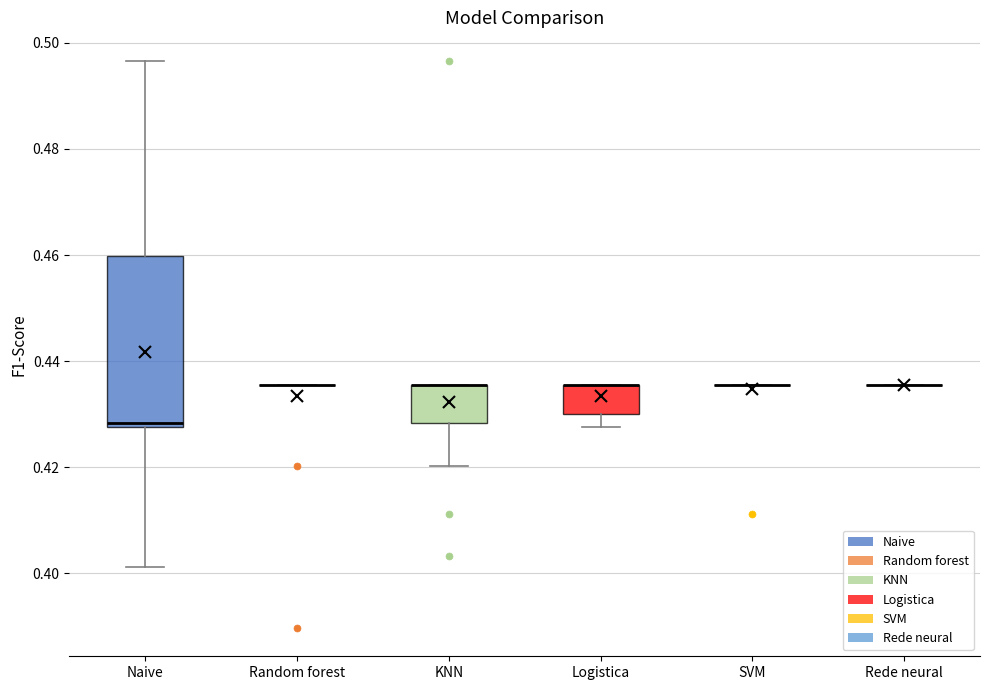

Which box is the tallest, from its lower edge to its upper edge?

Naive